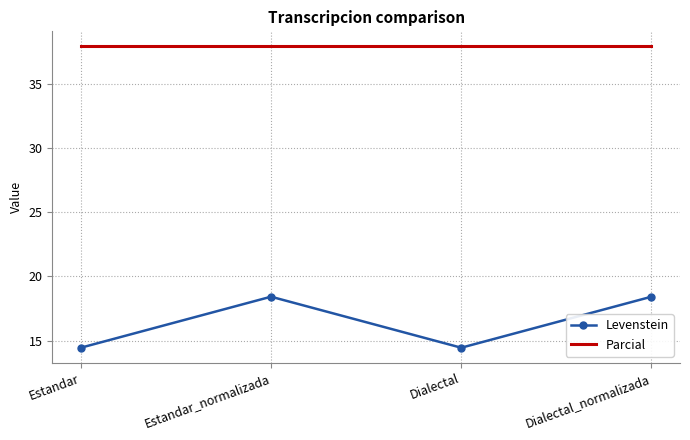

Which series has the widest spread of values?

Levenstein